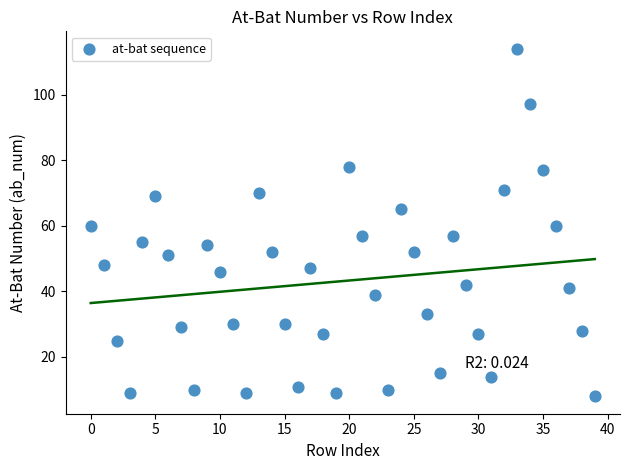

How many data points are displayed?

40